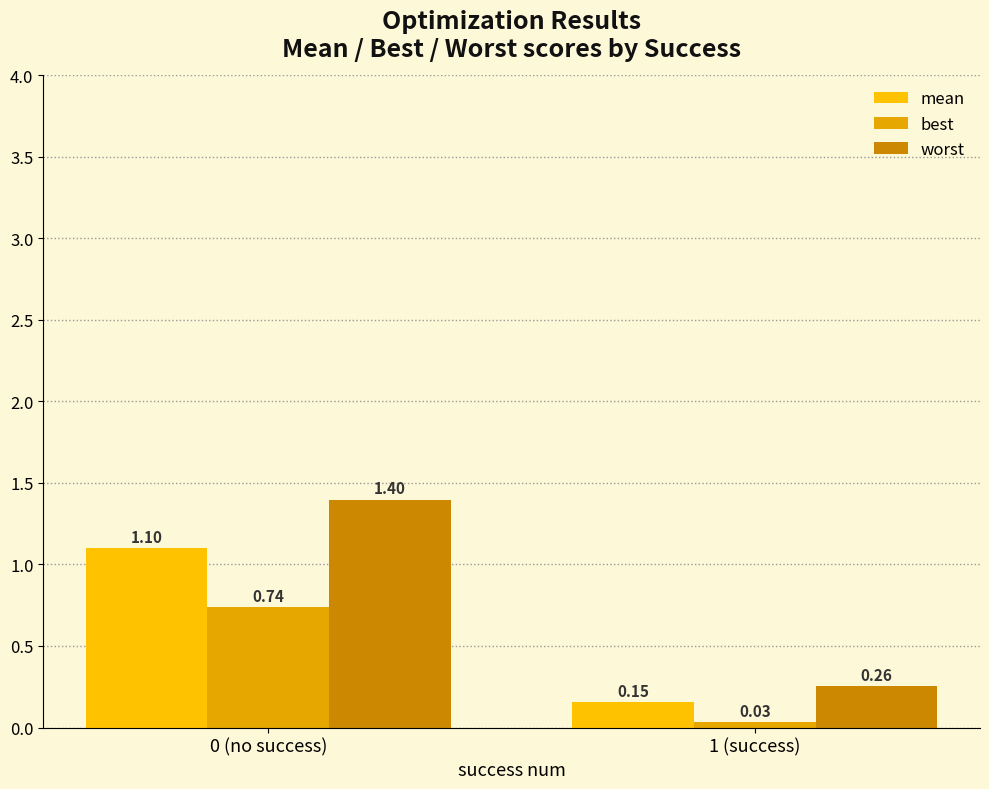

True or false: worst has a value of 0.1 at 1 (success).

False